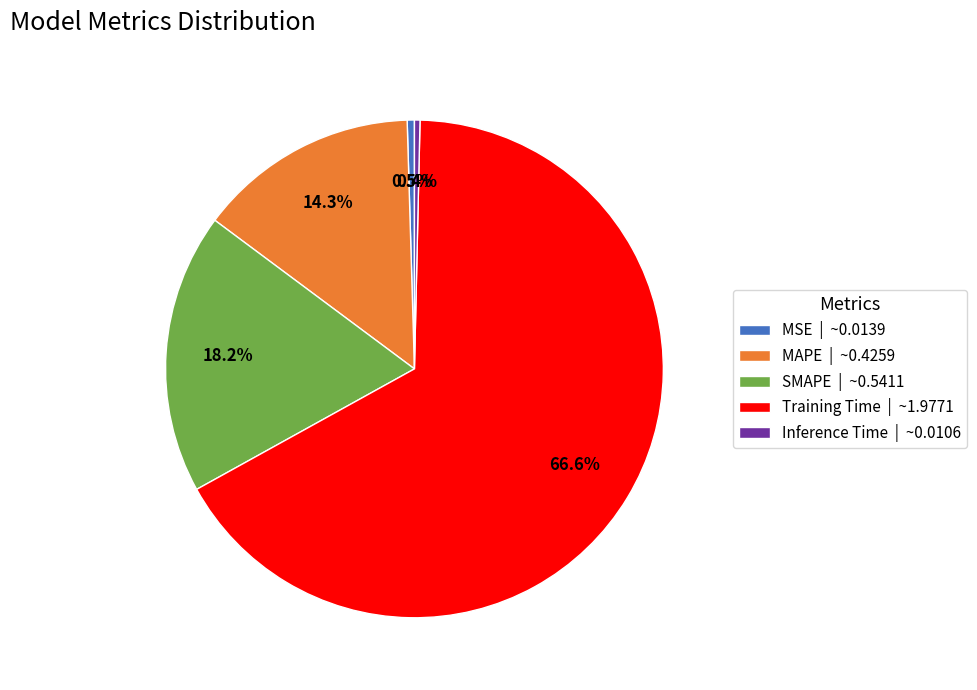

Between MSE | ~0.0139 and MAPE | ~0.4259, which is larger?

MAPE | ~0.4259